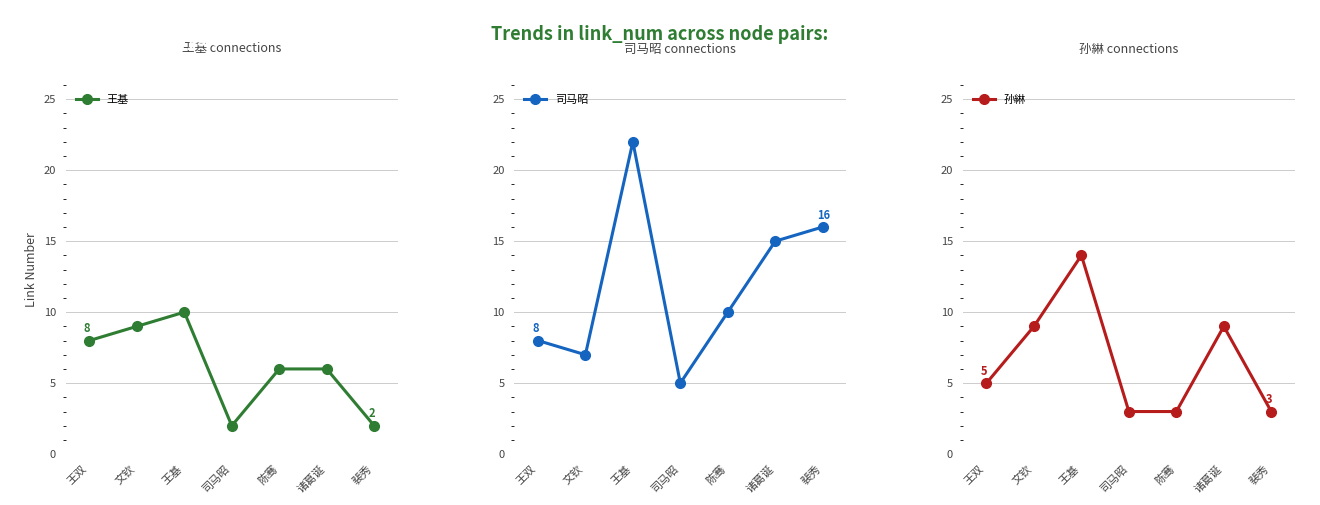

The value of 王基 at 陈骞 is 6. True or false?

True